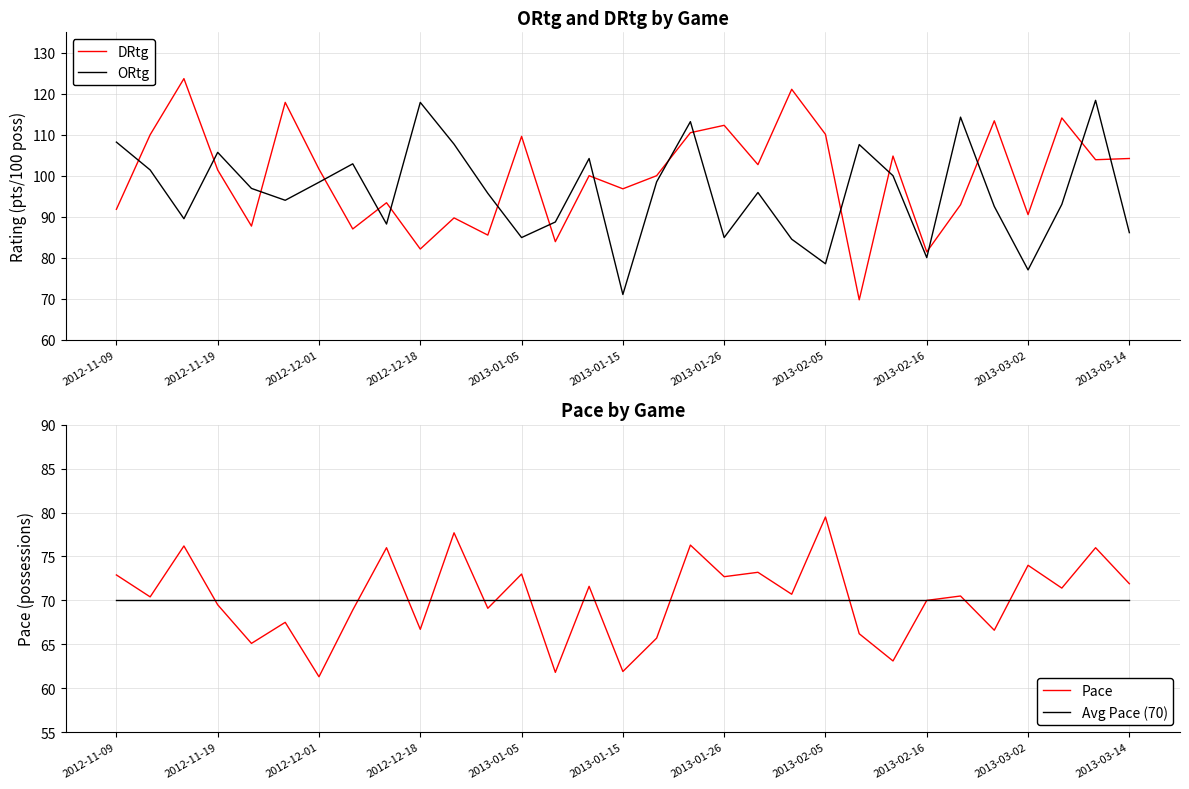

Reading right to left, extract all data points from this chart.

DRtg: 104.2	103.9	114.1	90.5	113.4	92.9	81.4	104.8	69.7	110.1	121.1	102.7	112.3	110.5	100.0	96.8	100.0	83.9	109.6	85.5	89.7	82.1	93.4	87.0	101.6	117.9	87.7	101.4	123.7	110.0	91.8
ORtg: 86.1	118.4	93.0	77.0	92.5	114.3	80.0	100.0	107.6	78.5	84.5	95.9	84.9	113.2	98.5	71.0	104.2	88.7	84.9	95.7	107.7	117.9	88.2	102.9	98.4	94.0	96.9	105.7	89.5	101.4	108.2
Pace: 71.9	76.0	71.4	74.0	66.6	70.5	70.0	63.1	66.2	79.5	70.7	73.2	72.7	76.3	65.7	61.9	71.6	61.8	73.0	69.1	77.7	66.7	76.0	68.9	61.3	67.5	65.1	69.5	76.2	70.4	72.9
Avg Pace (70): 70.0	70.0	70.0	70.0	70.0	70.0	70.0	70.0	70.0	70.0	70.0	70.0	70.0	70.0	70.0	70.0	70.0	70.0	70.0	70.0	70.0	70.0	70.0	70.0	70.0	70.0	70.0	70.0	70.0	70.0	70.0